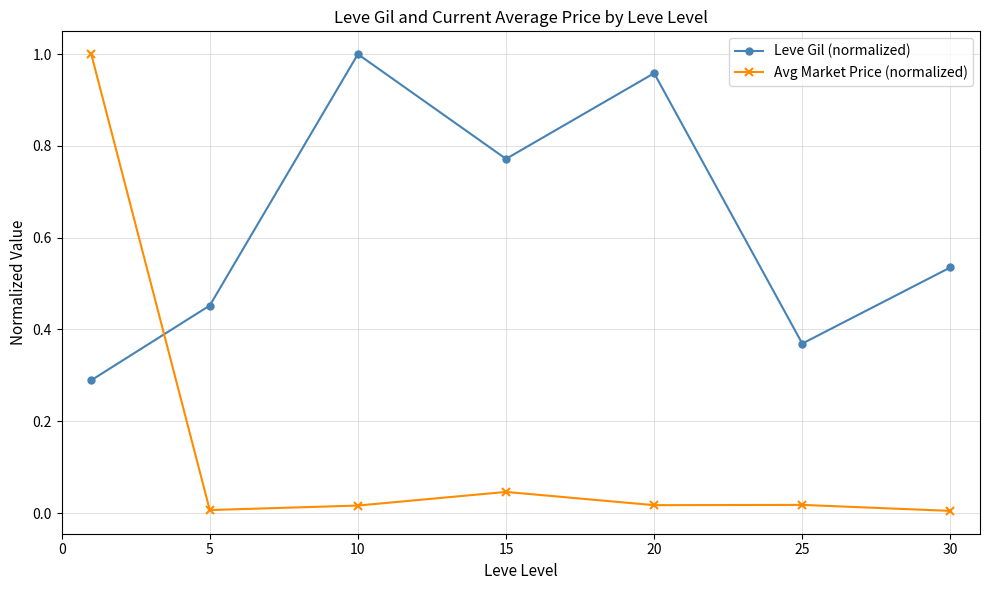

Which series has the largest total across all categories?

Leve Gil (normalized)